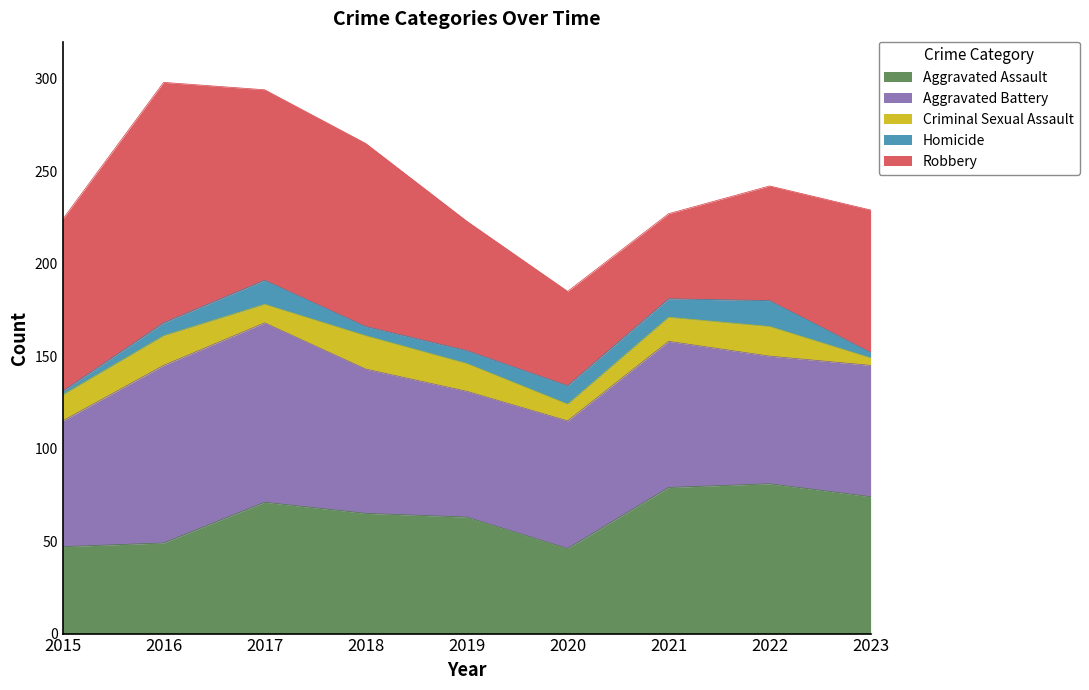

The Robbery series shows 82 at 2020. True or false?

False